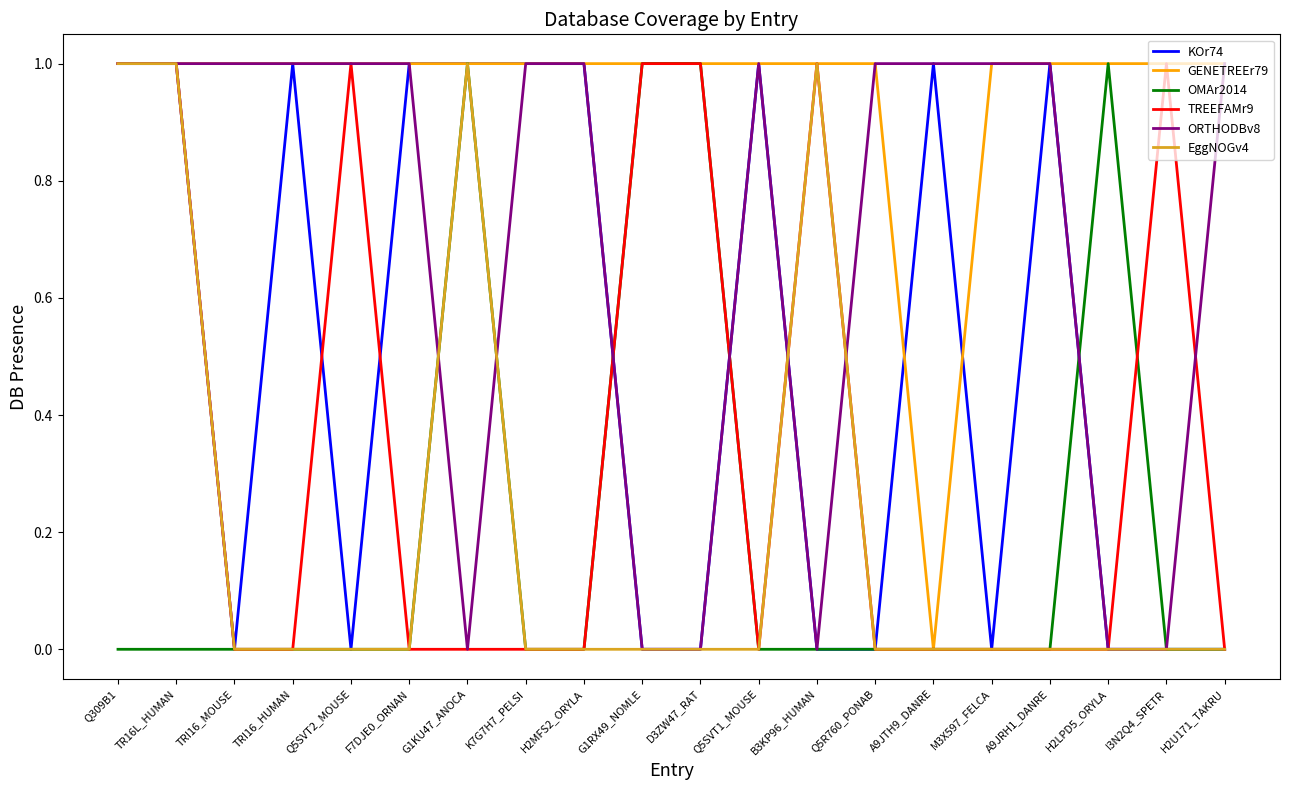

What is the total value across all series at D3ZW47_RAT?

3